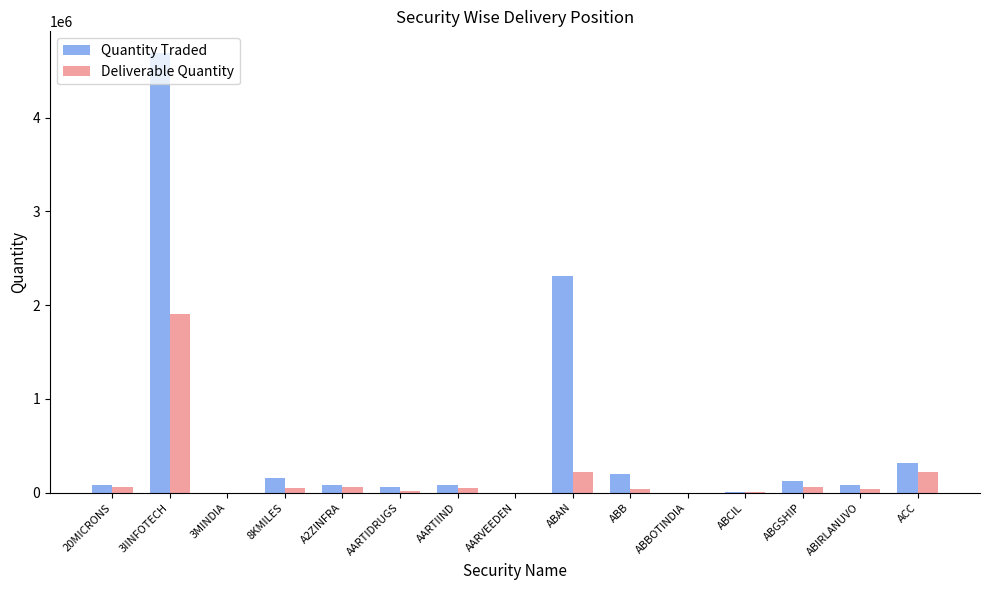

Which series has the largest total across all categories?

Quantity Traded